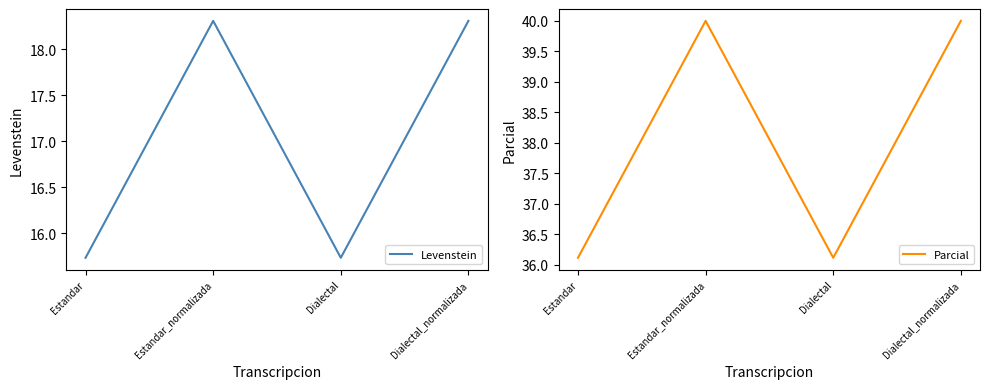

True or false: Parcial and Levenstein intersect in this chart.

False